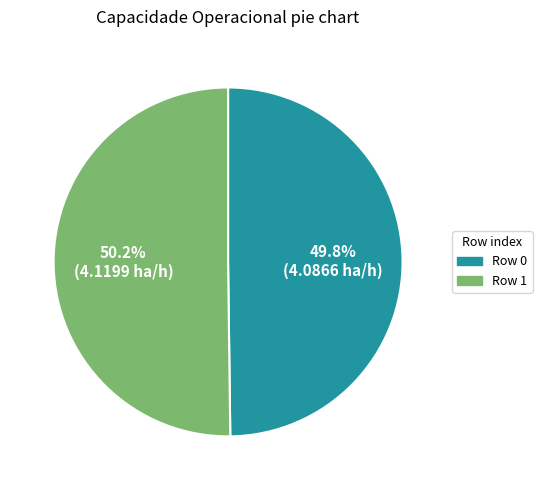

Is it true that Row 0 is 50% of the pie?

True